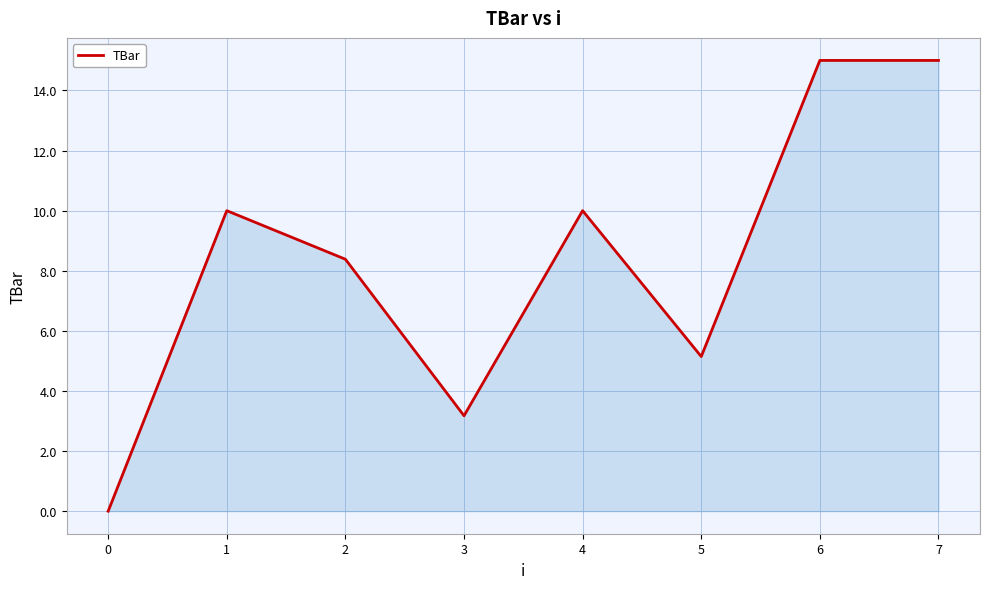

What is the greatest value displayed?

15.0